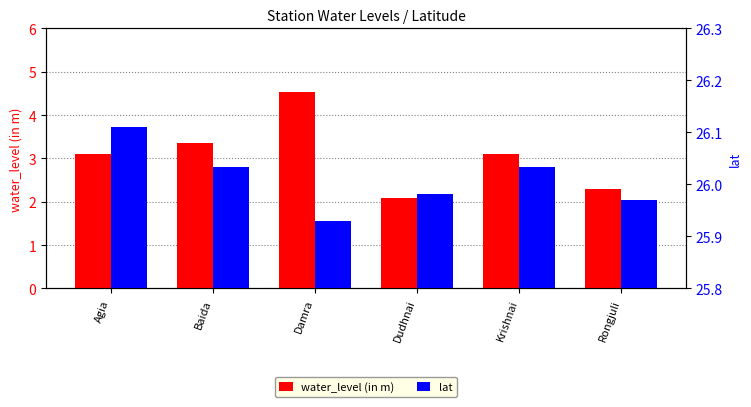

Are the bars horizontal?

No